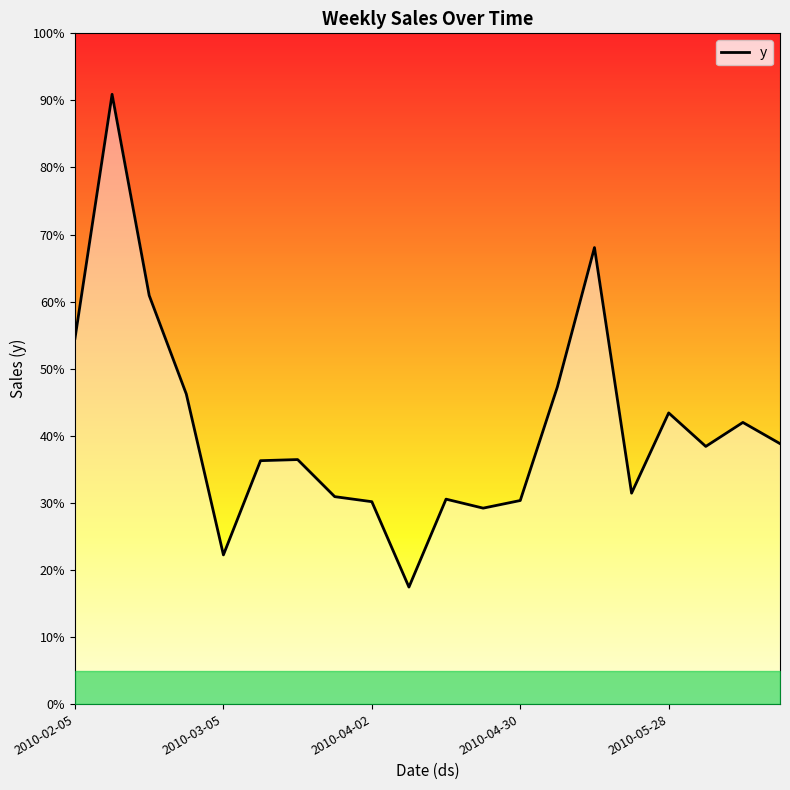

How many interior local peaks (higher than both neighbors) does the data have?

6